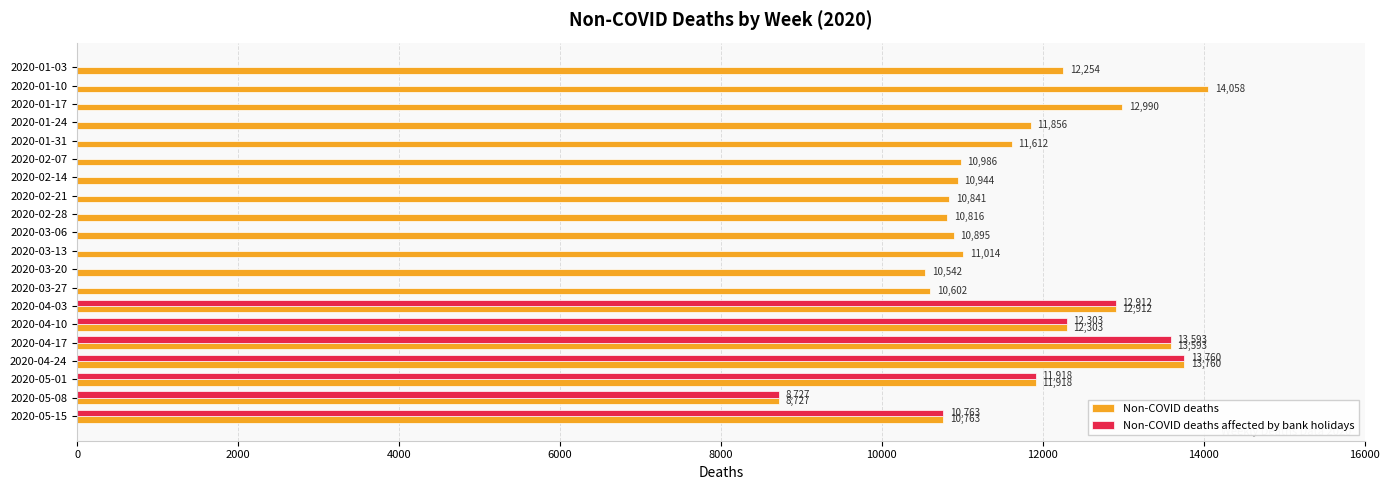

What is the sum of all Non-COVID deaths values?

233386